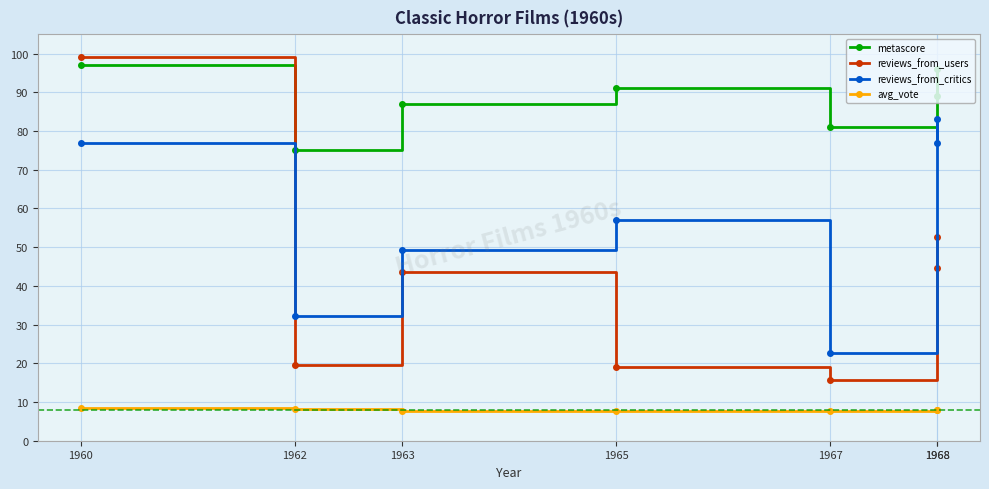

Rank the series by their maximum value, from lowest to highest.

avg_vote, reviews_from_critics, metascore, reviews_from_users